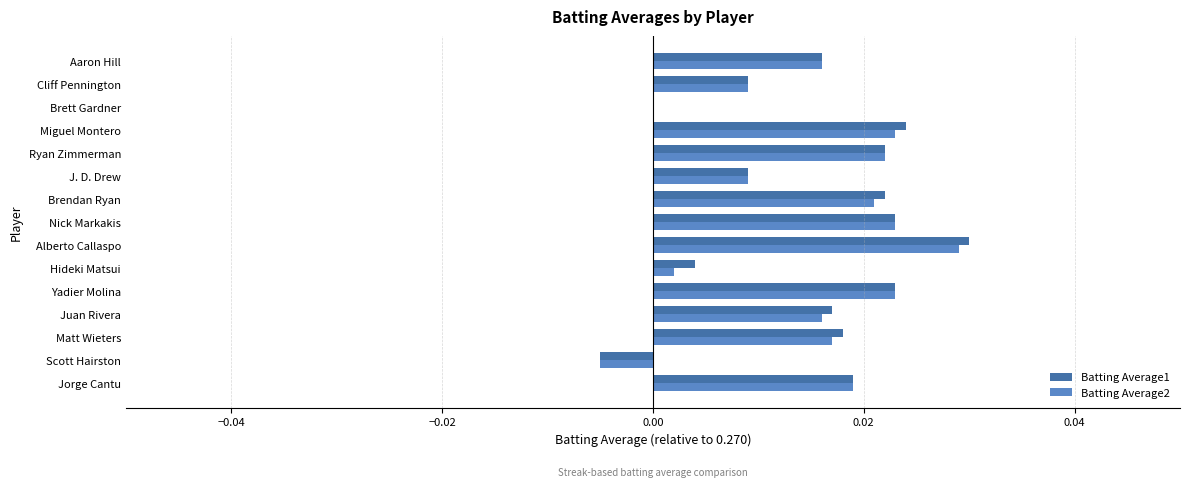

At which category is the sum across all series the highest?

Alberto Callaspo